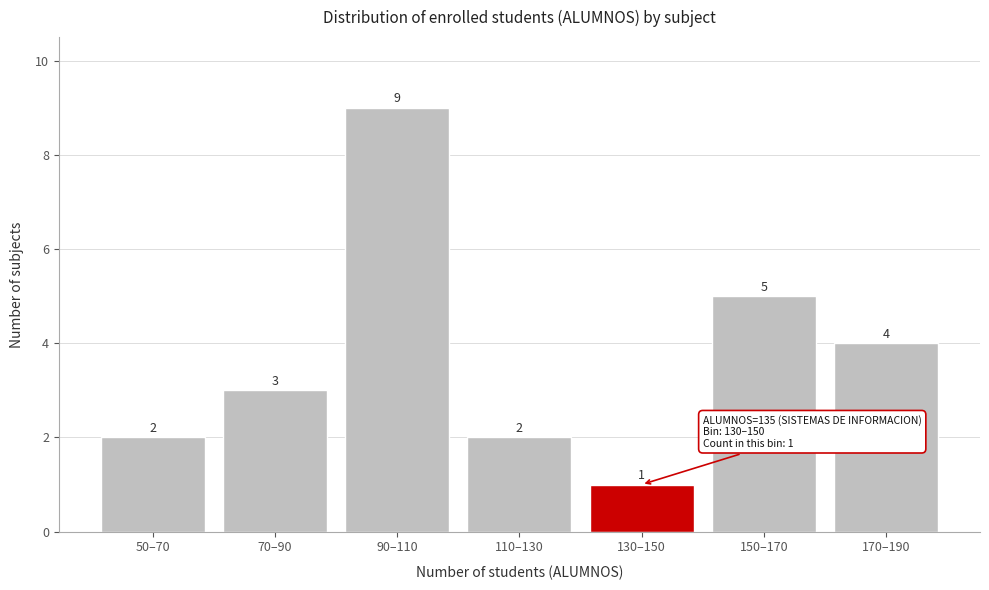

Reading left to right, what are all the values shown in this chart?

50–70=2	70–90=3	90–110=9	110–130=2	130–150=1	150–170=5	170–190=4